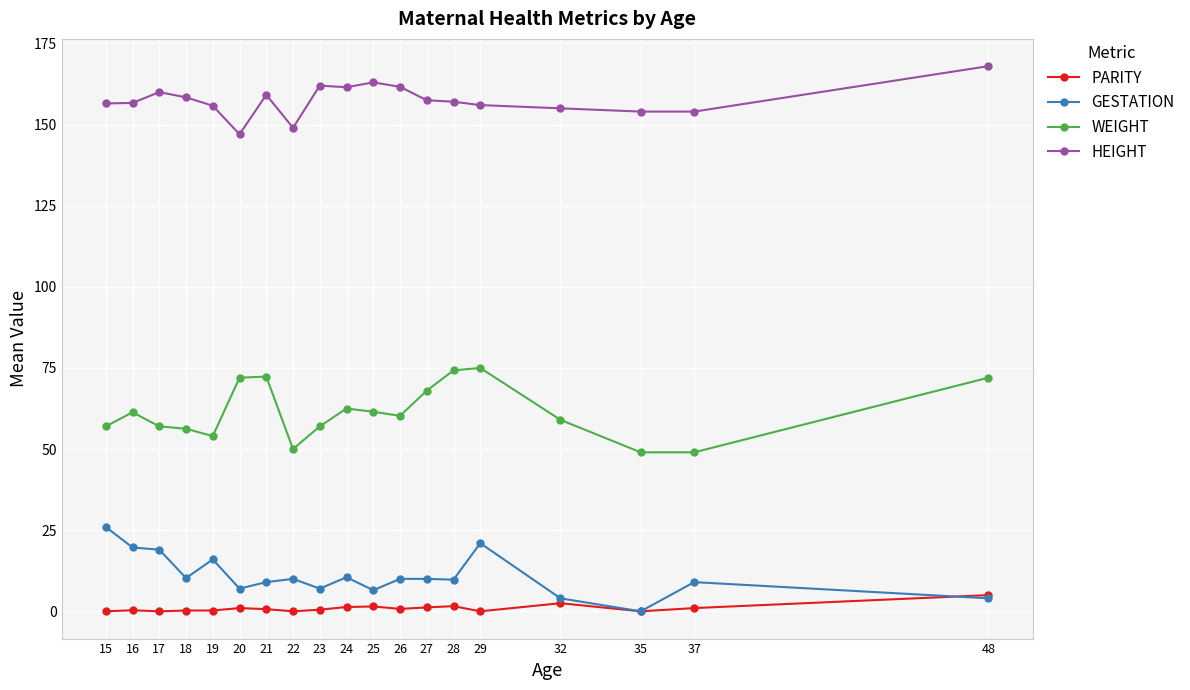

True or false: GESTATION and WEIGHT intersect in this chart.

False